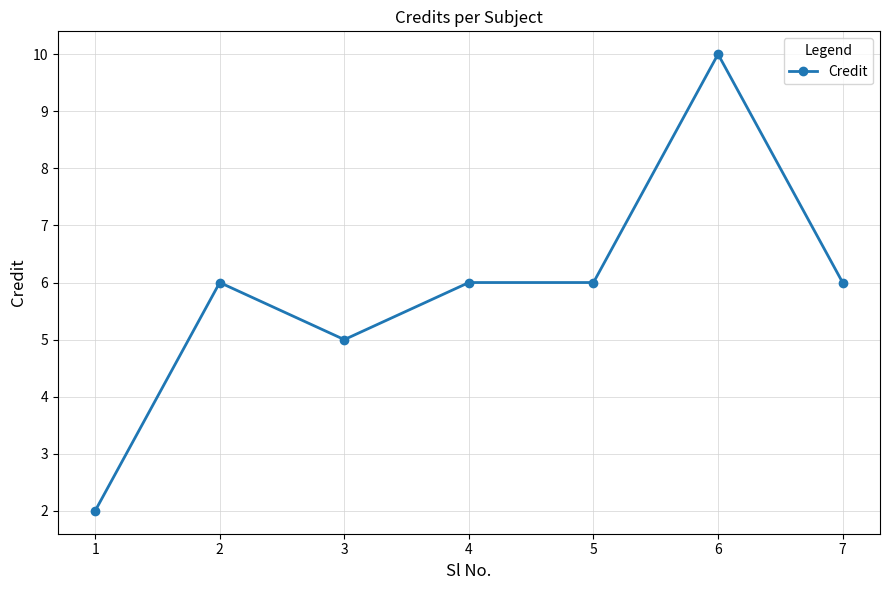

Approximately how many times larger is the value at 3 compared to 4?

0.8